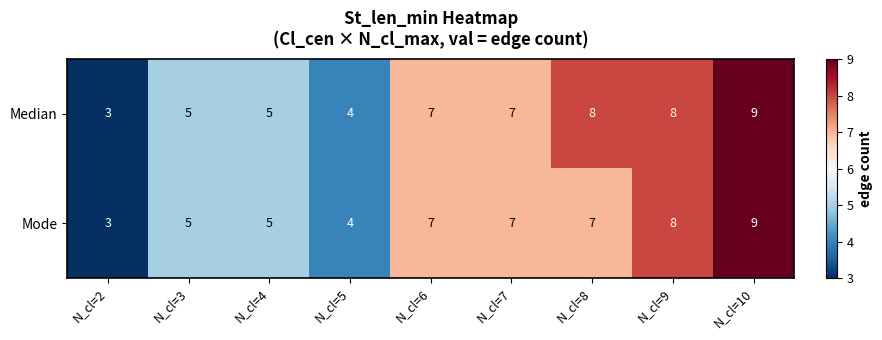

At which category does the chart reach its minimum across all series?

N_cl=2